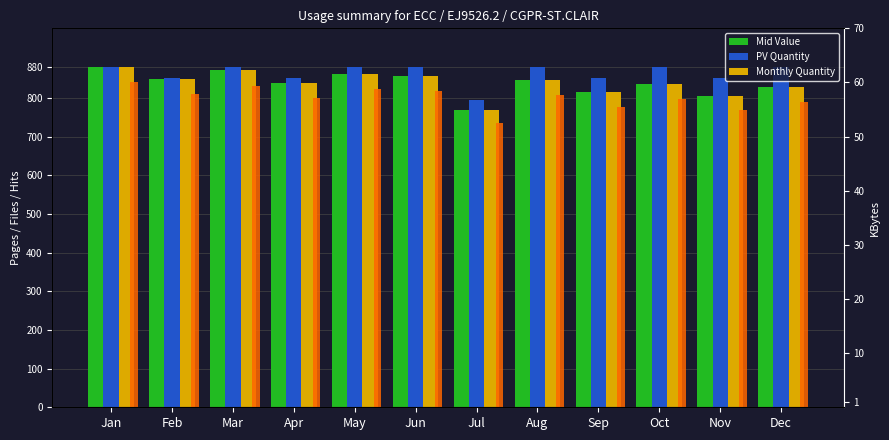

How many categories are shown in the chart?

12